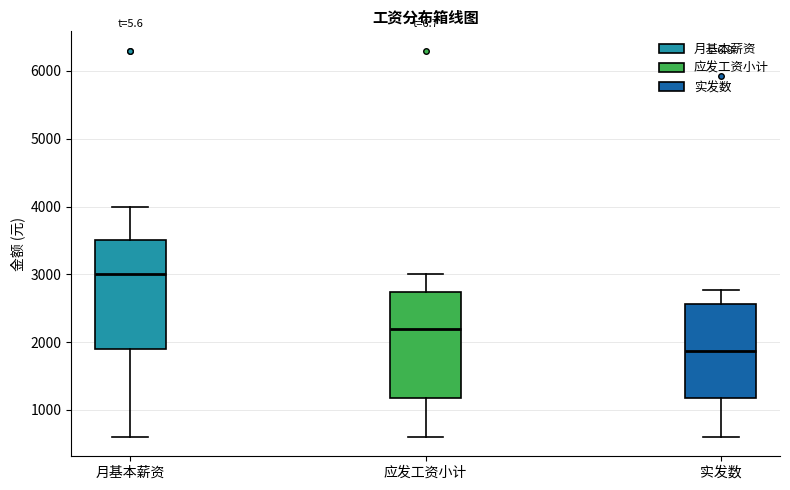

Reading left to right, read every box against the y-axis: the position of its median line, the range the box covers, and the ends of its whiskers. The values are not printed on the chart, so give them approximately, as read against the axis.

月基本薪资: median 3000, box 1900 to 3500, whiskers 600 to 4000
应发工资小计: median 2200, box 1200 to 2700, whiskers 600 to 3000
实发数: median 1900, box 1200 to 2600, whiskers 600 to 2800